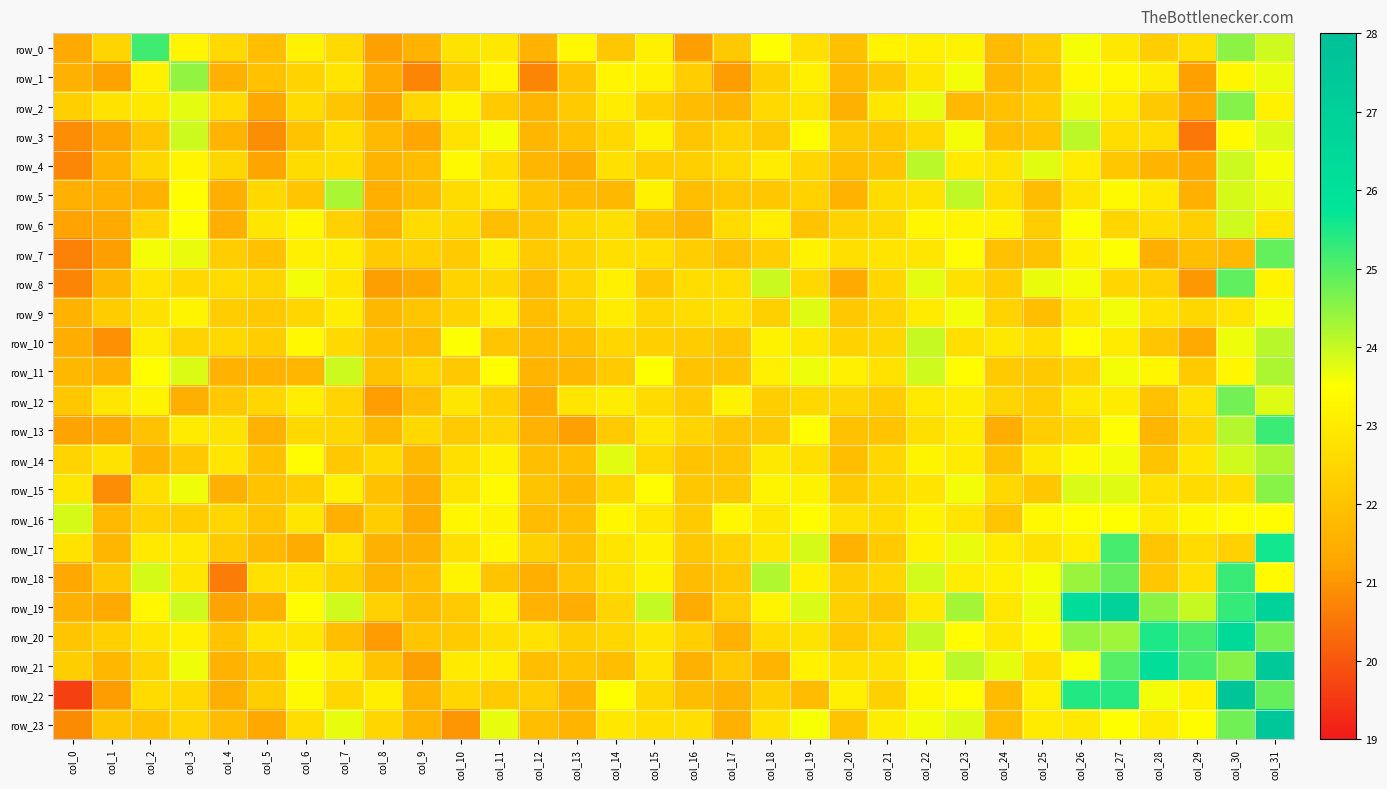

At col_11, list the series in order from largest to smallest.

row_23, row_3, row_11, row_15, row_17, row_1, row_16, row_19, row_14, row_9, row_21, row_7, row_5, row_0, row_20, row_4, row_8, row_13, row_12, row_22, row_2, row_10, row_18, row_6